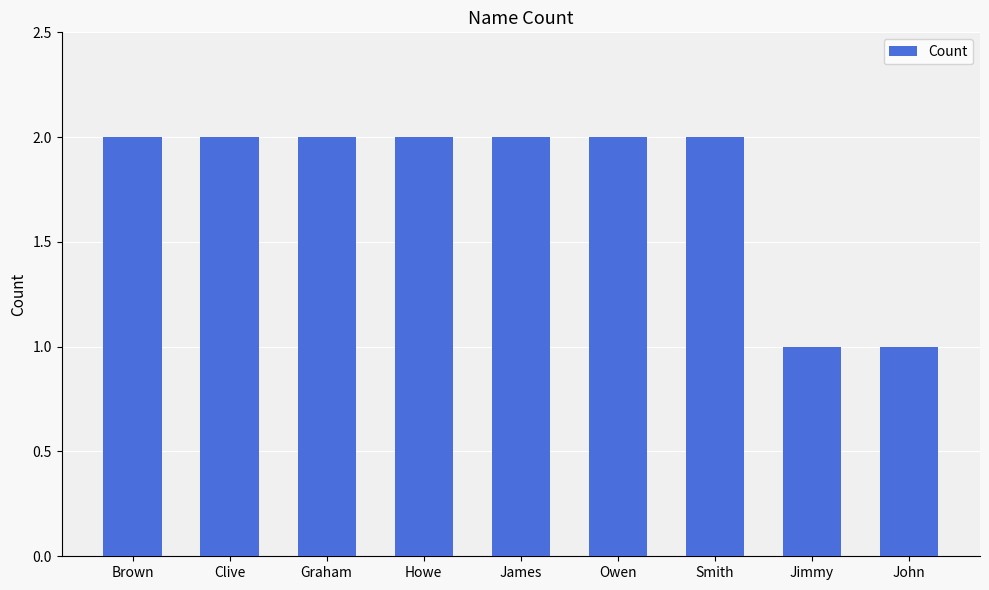

What is the sum of all values?

16